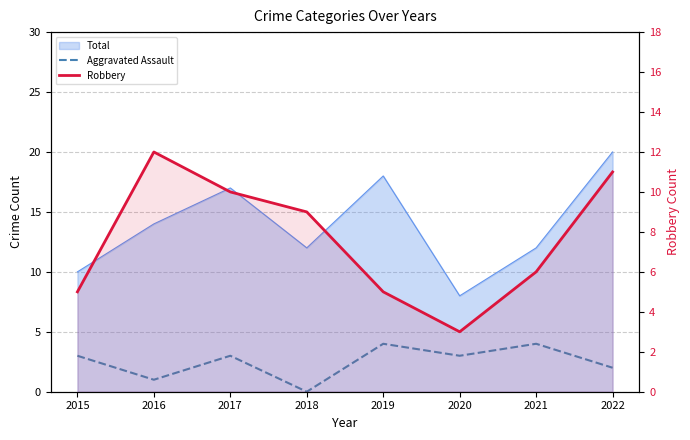

True or false: Aggravated Assault and Robbery cross at least once.

False